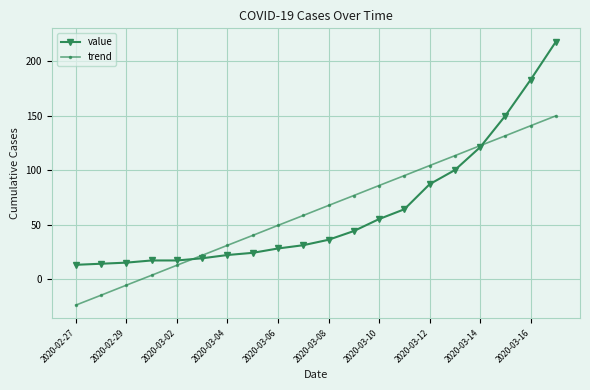

How many values in trend are above zero?

17